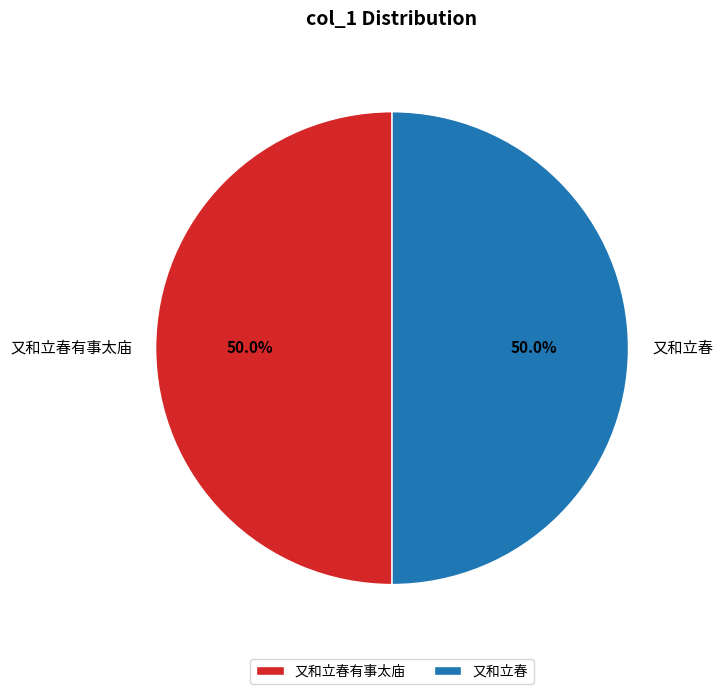

Is it true that 又和立春有事太庙 is 50% of the pie?

True